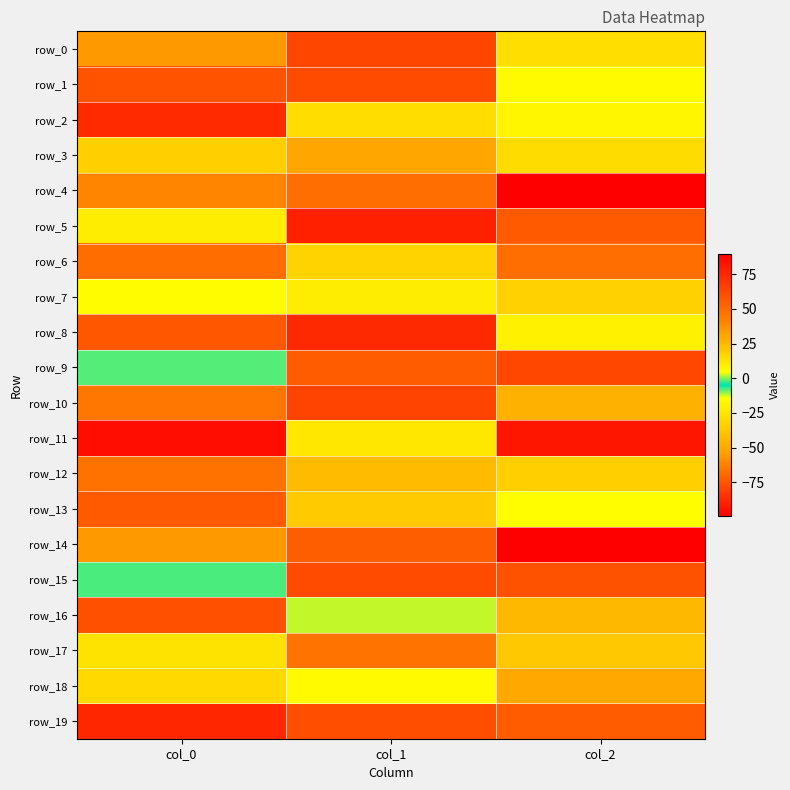

The row_0 series shows -24.4 at col_0. True or false?

False